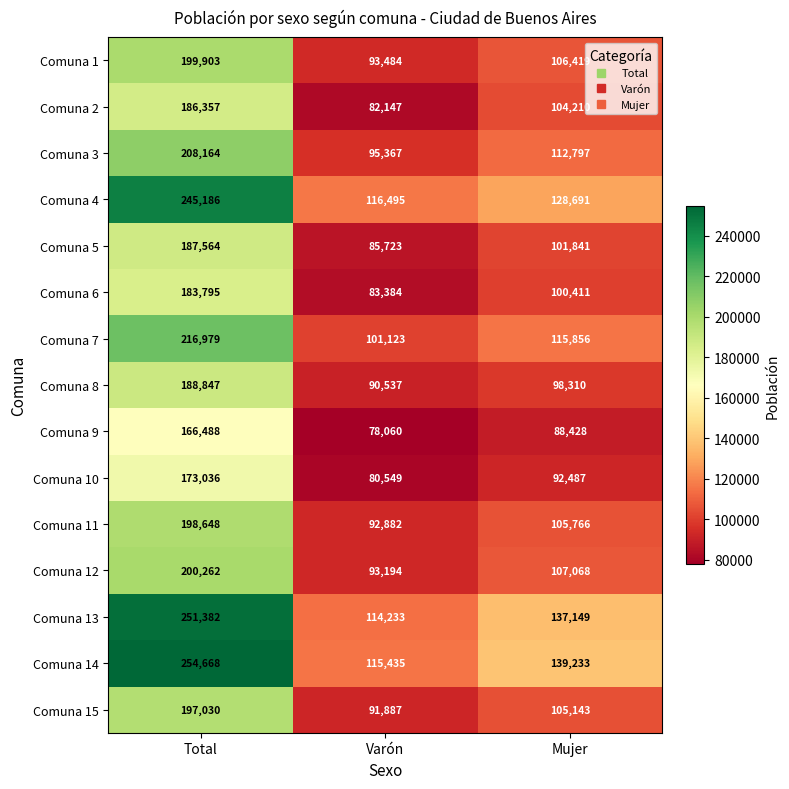

True or false: Comuna 5 has a value of 108312 at Total.

False